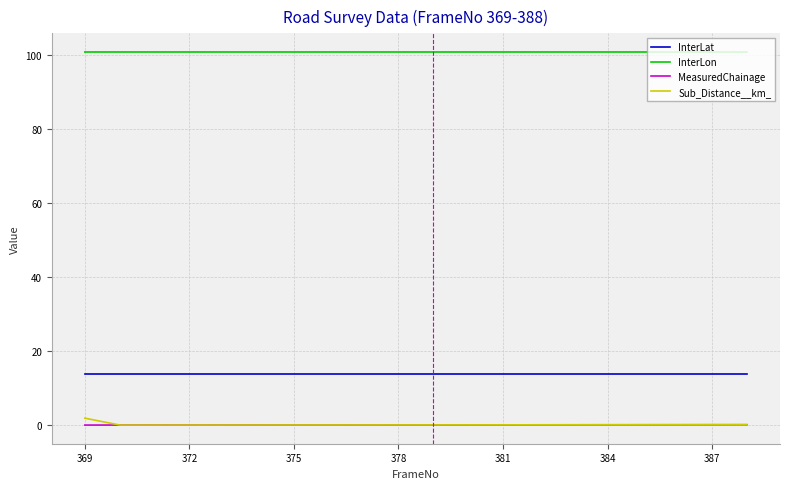

True or false: Sub_Distance__km_ and InterLon cross at least once.

False